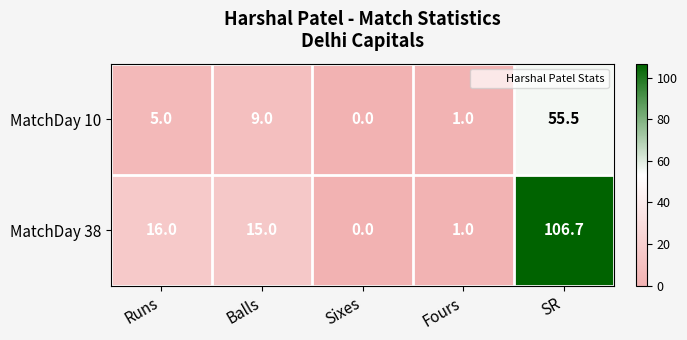

How many data points does each series have?

5